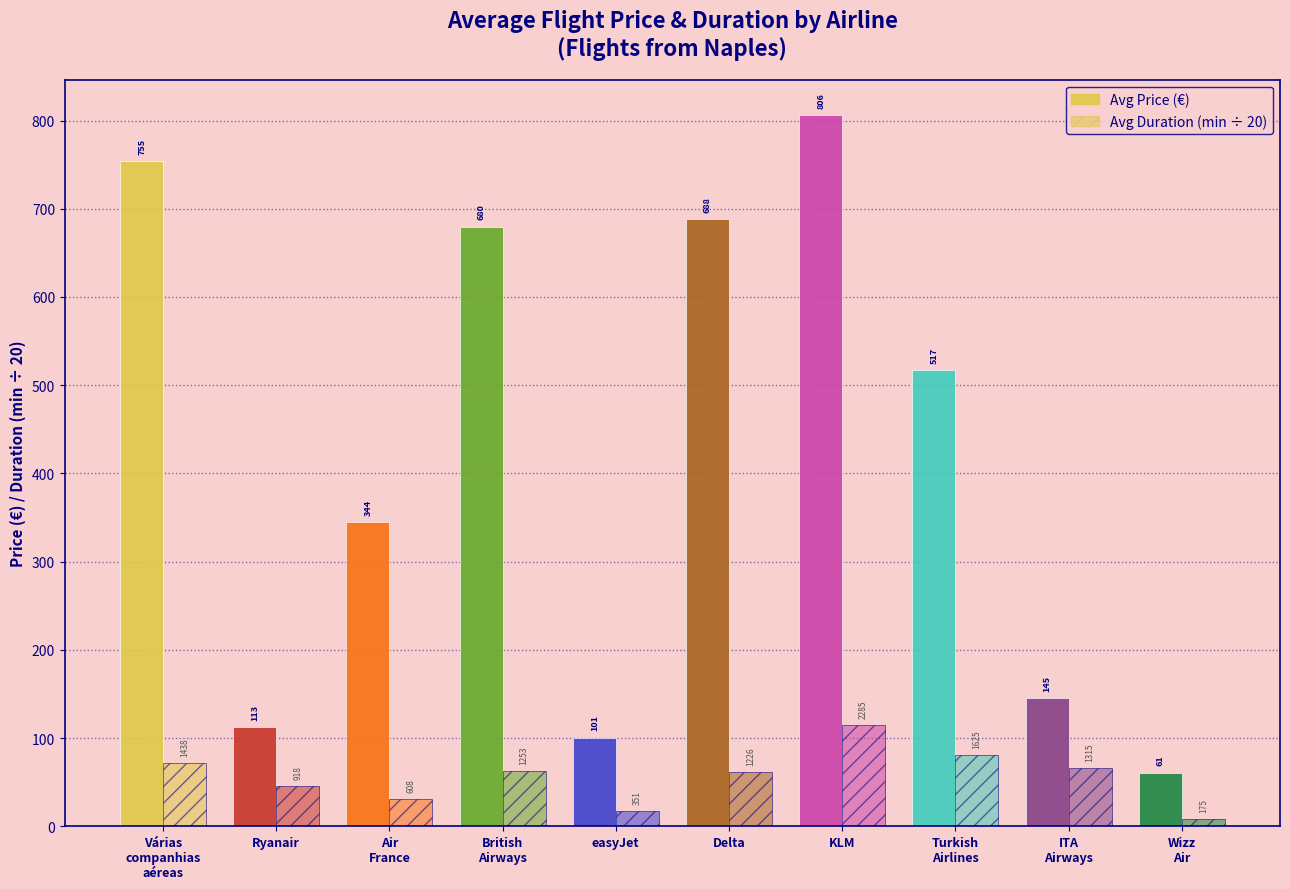

Count the number of categories in the chart.

10